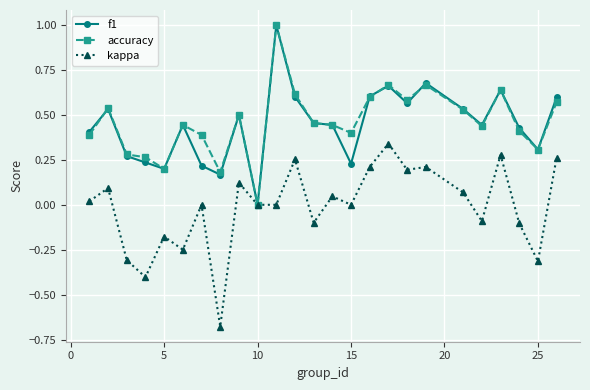

What is the greatest value displayed?

1.0